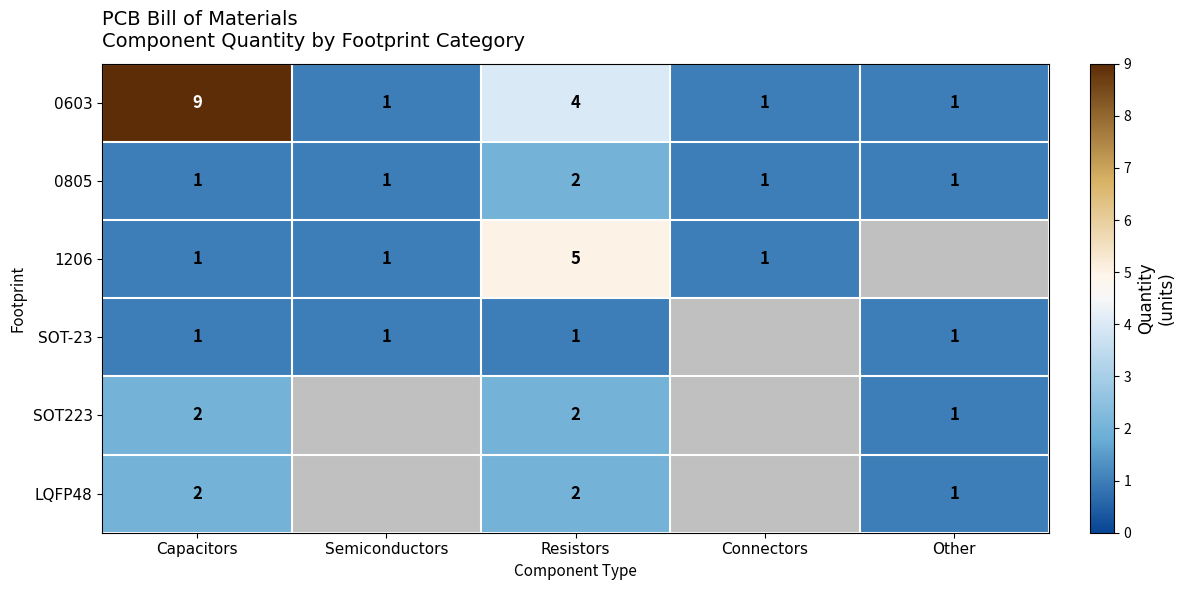

The SOT223 series shows 2 at Capacitors. True or false?

True